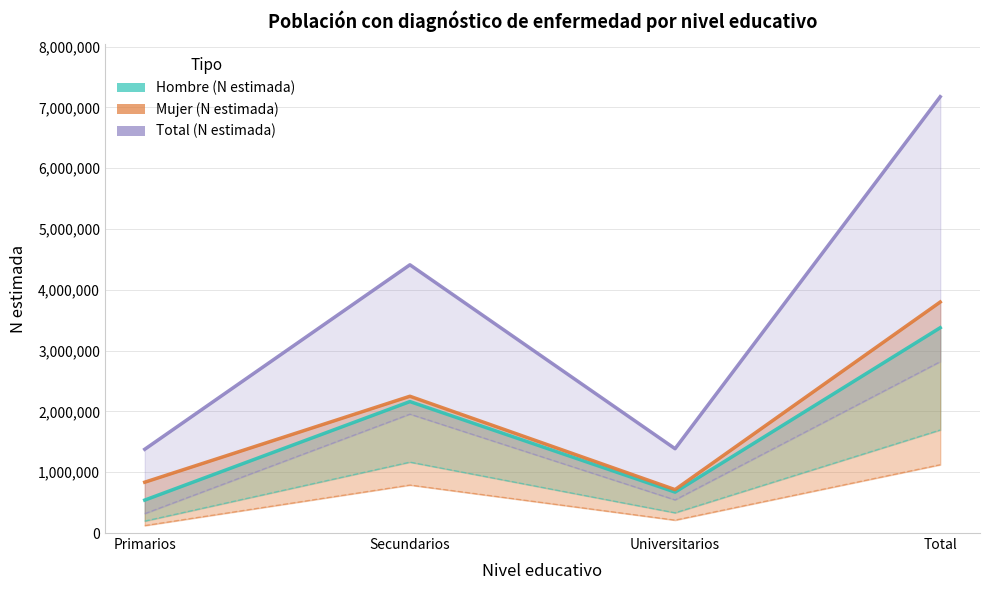

Is it true that Total (N estimada) equals 1377586 at Primarios?

True